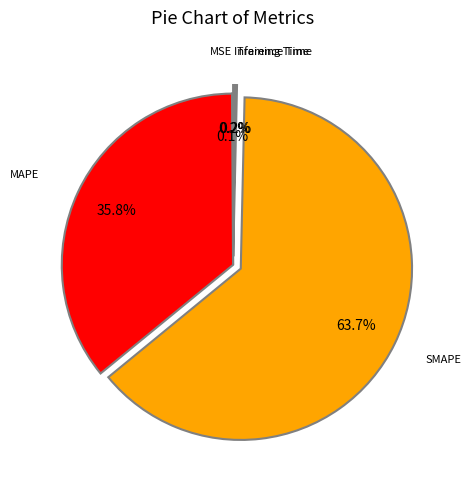

Is there any slice that represents more than half of the pie?

Yes